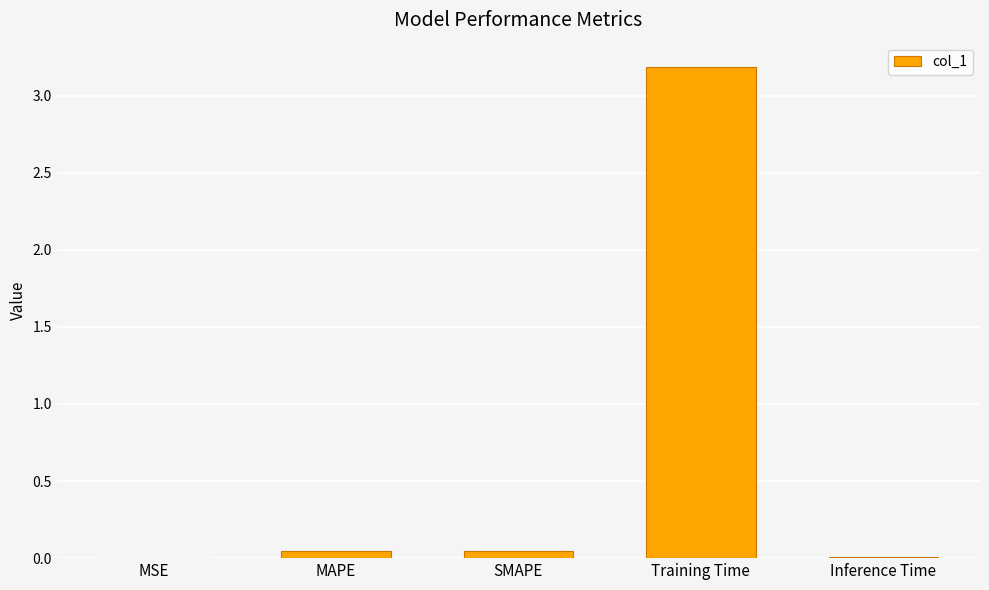

What is the sum of all values?

3.3